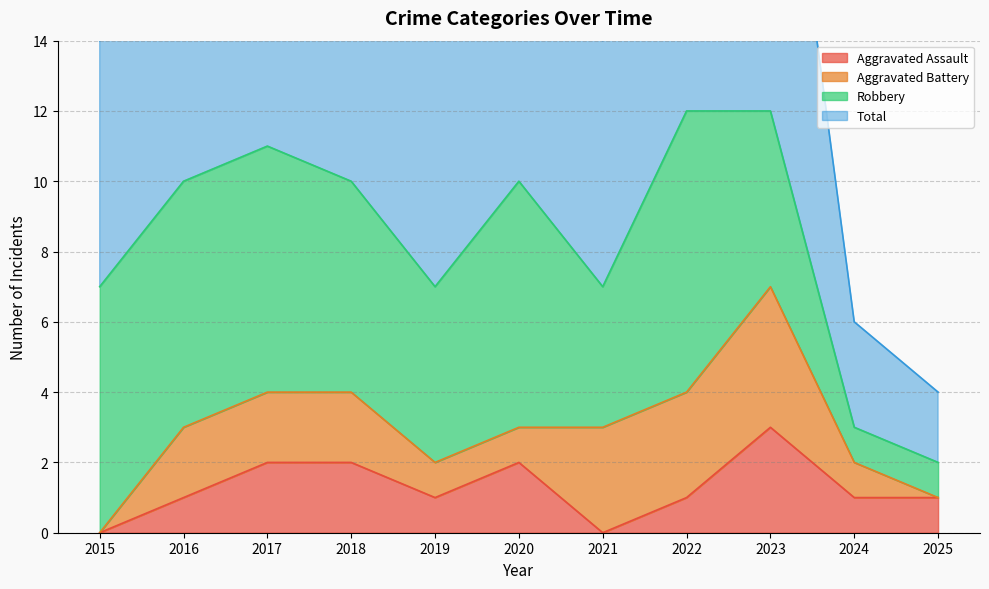

Does the chart display data point markers on the line(s)?

No